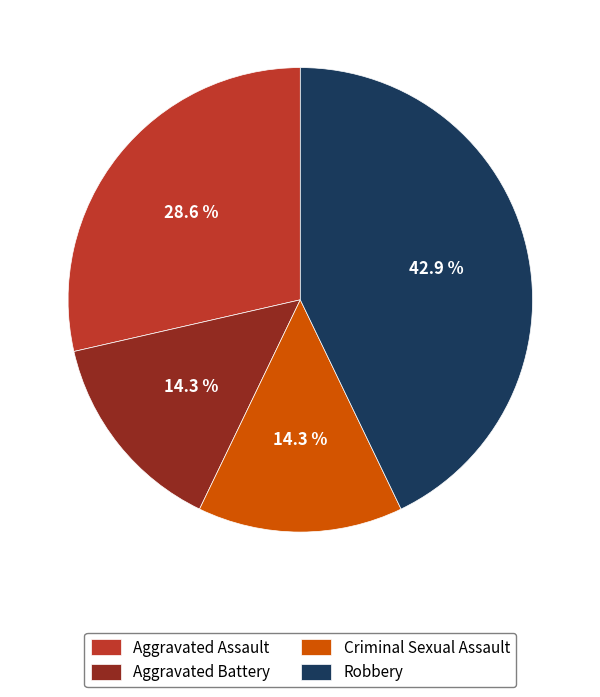

Count the number of slices in the pie.

4